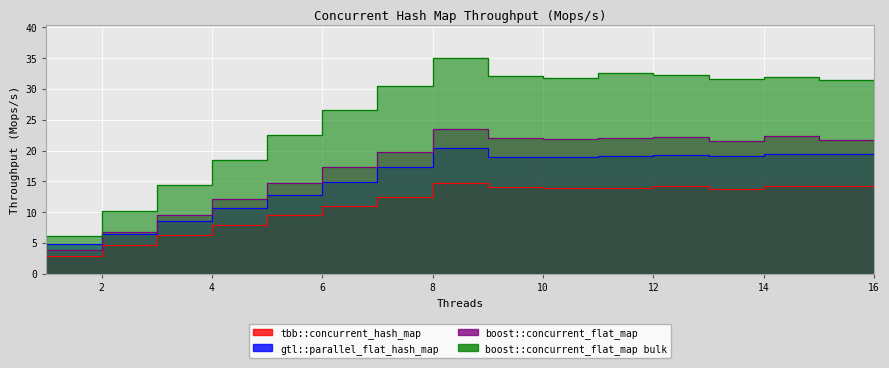

Does the chart display data point markers on the line(s)?

No